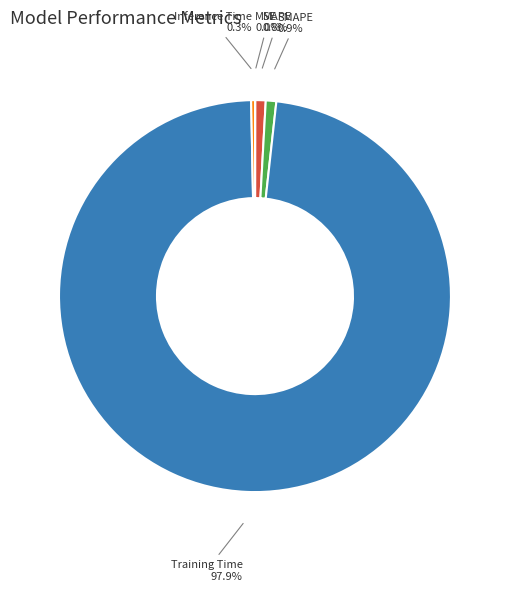

Between SMAPE and Training Time, which is larger?

Training Time